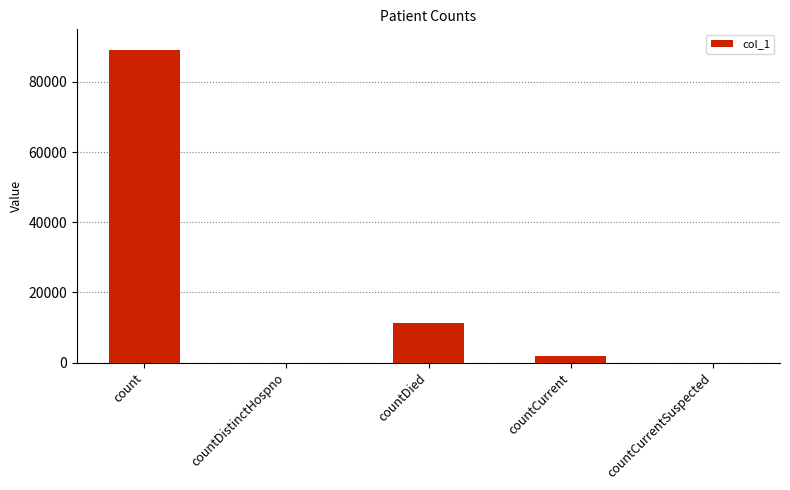

Approximately how many times larger is the value at count compared to countDied?

7.9